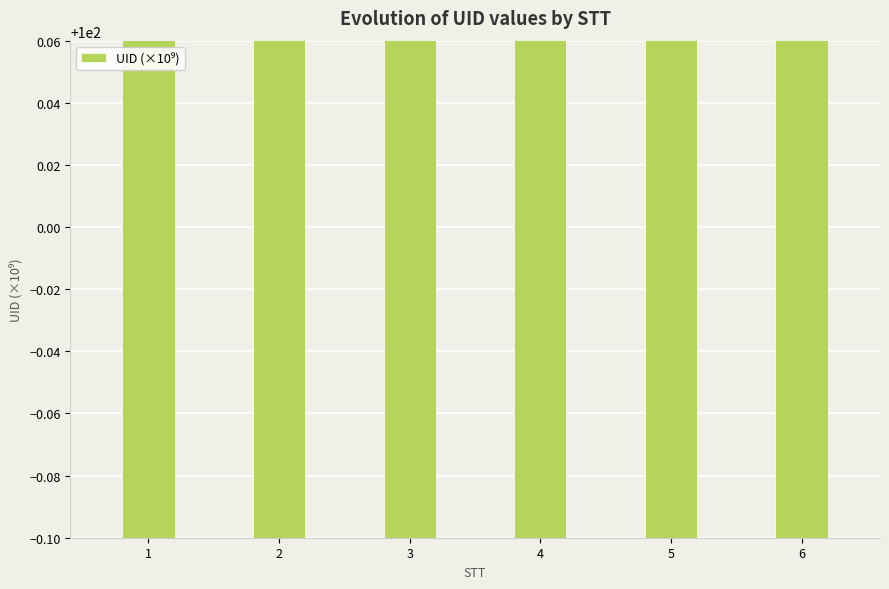

What is the average value?

100025.1